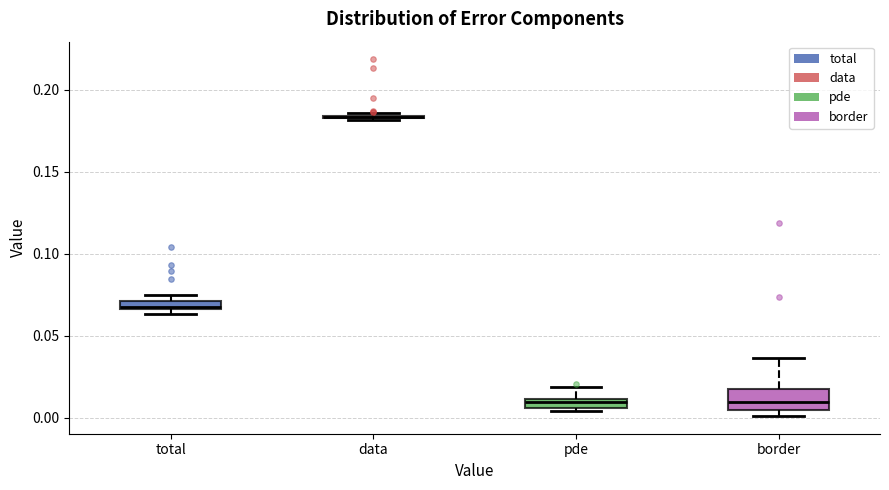

Comparing the boxes themselves (not the whiskers), which one is the tallest?

border